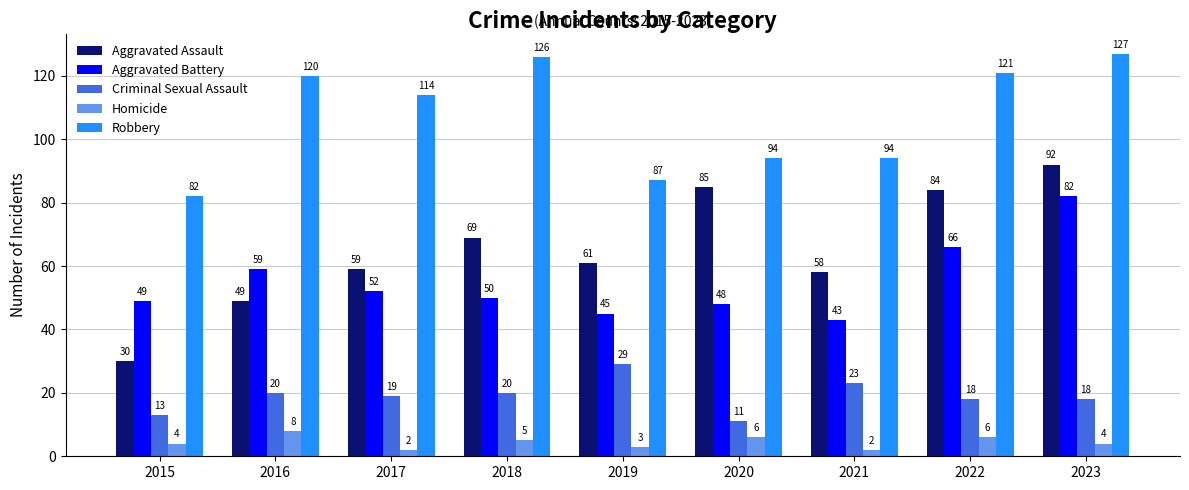

Is it true that Aggravated Assault equals 97 at 2018?

False